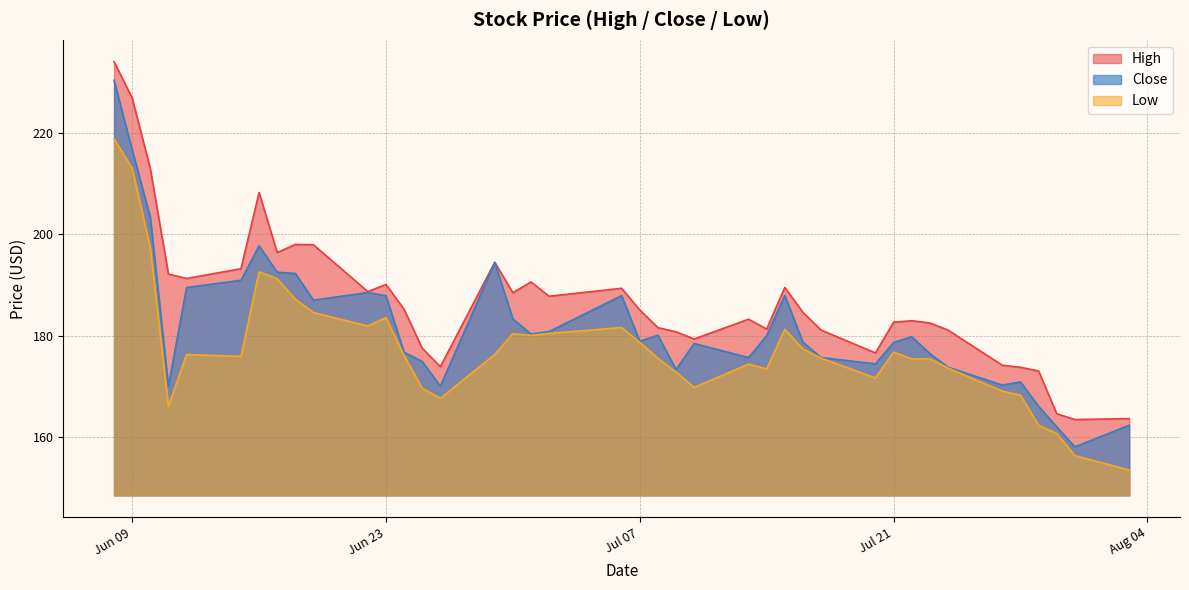

The Low series shows 70.9 at Jul 07. True or false?

False